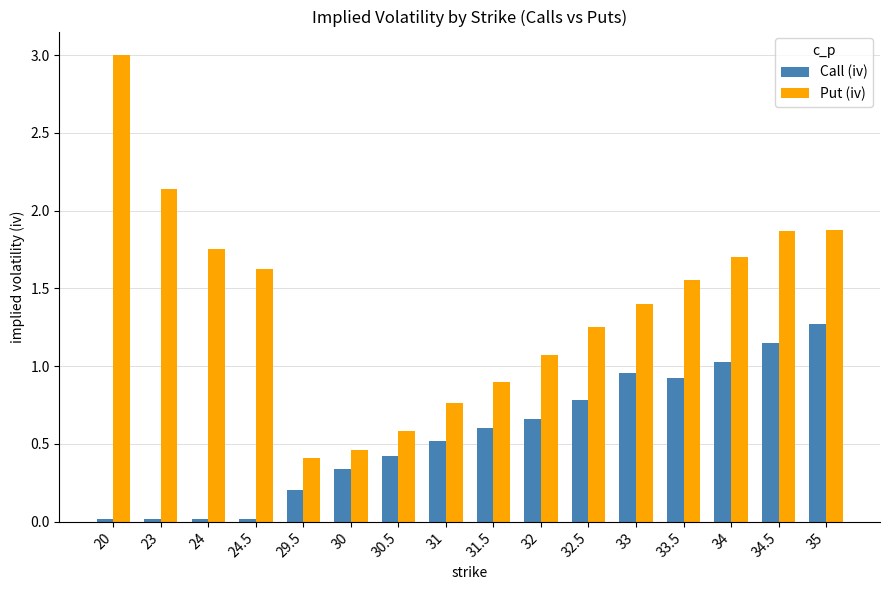

Which category has the highest value across all series?

20